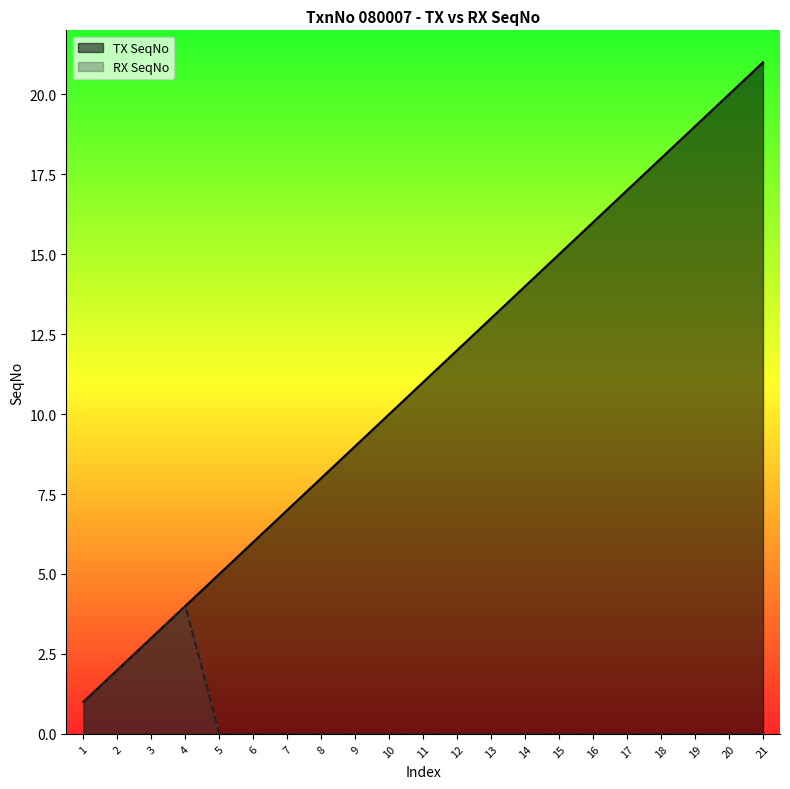

True or false: TX SeqNo and RX SeqNo cross at least once.

False